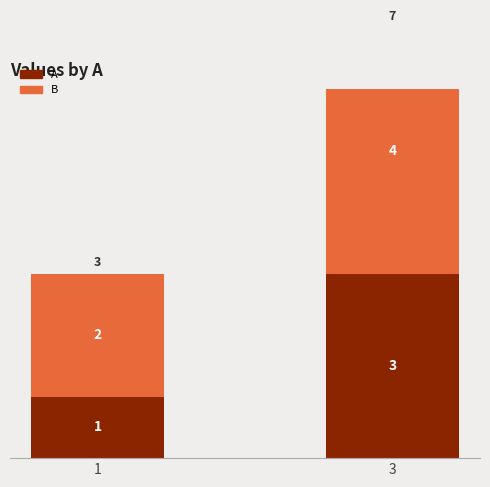

What is the difference between the highest and lowest values at 3?

1